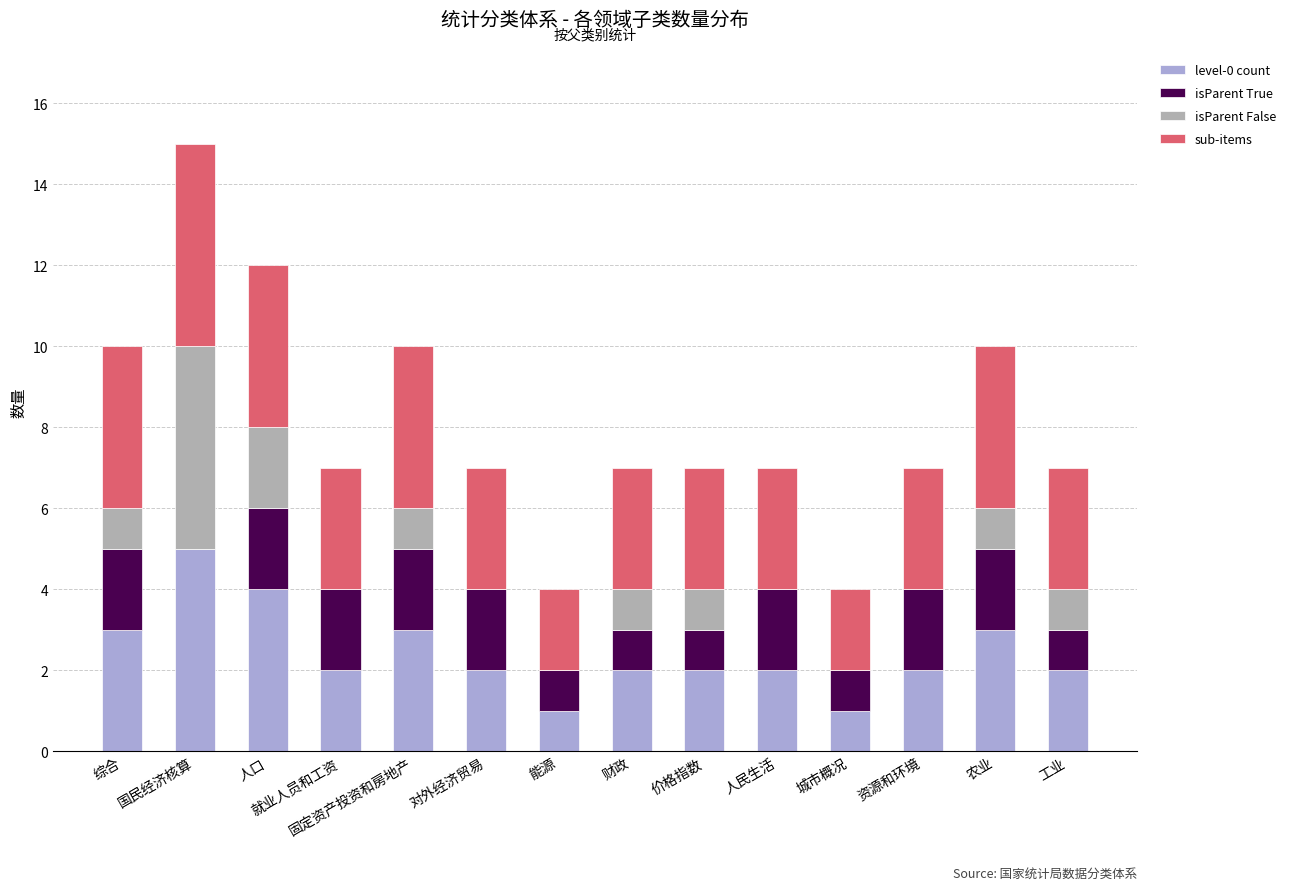

At which label does level-0 count reach its peak?

国民经济核算